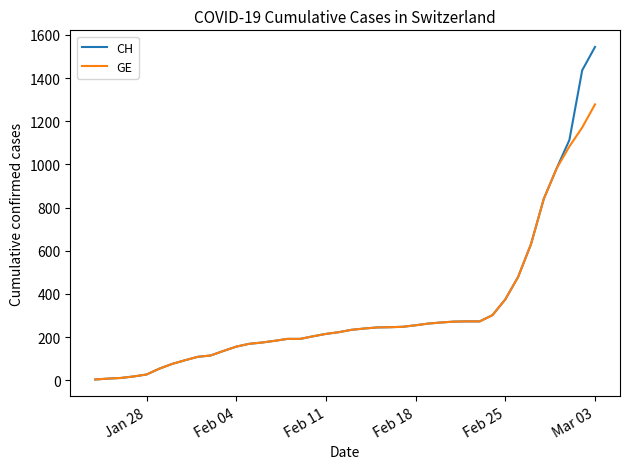

List the series in order of their peak value, highest first.

CH, GE